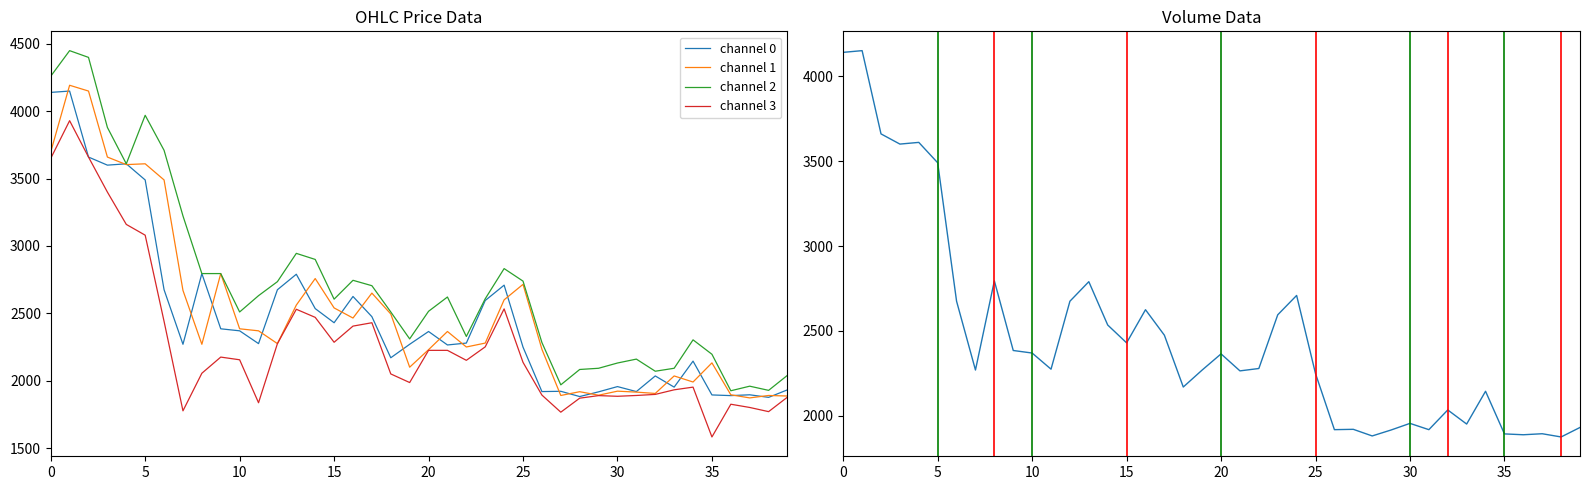

What is the sum of all open values?

100552.8